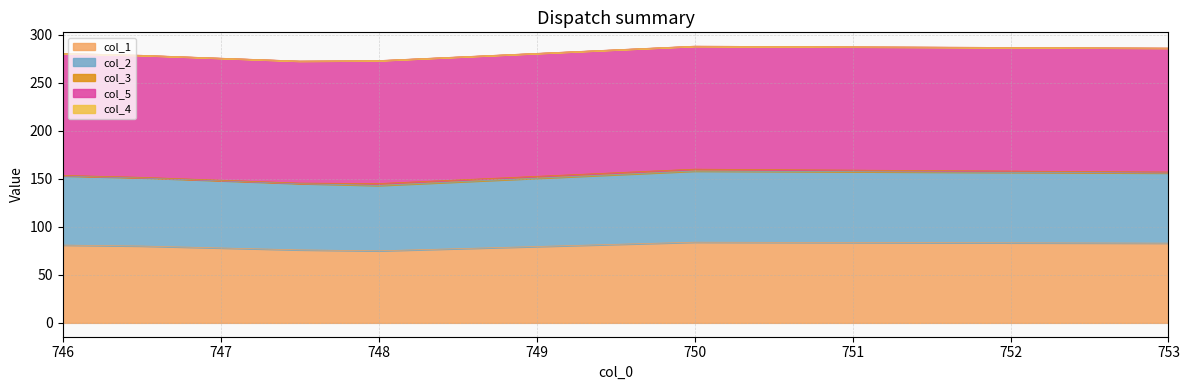

Reading left to right, extract all data points from this chart.

col_1: 81.0	80.0	78.0	76.0	75.0	84.0	83.0
col_2: 72.0	71.0	70.0	69.0	68.0	74.0	73.0
col_3: 0.5	0.5	0.5	0.5	2.0	2.0	1.0
col_5: 127.0	127.0	127.0	127.0	128.0	128.0	129.0
col_4: 0.0	0.0	0.0	0.0	0.0	0.0	0.0